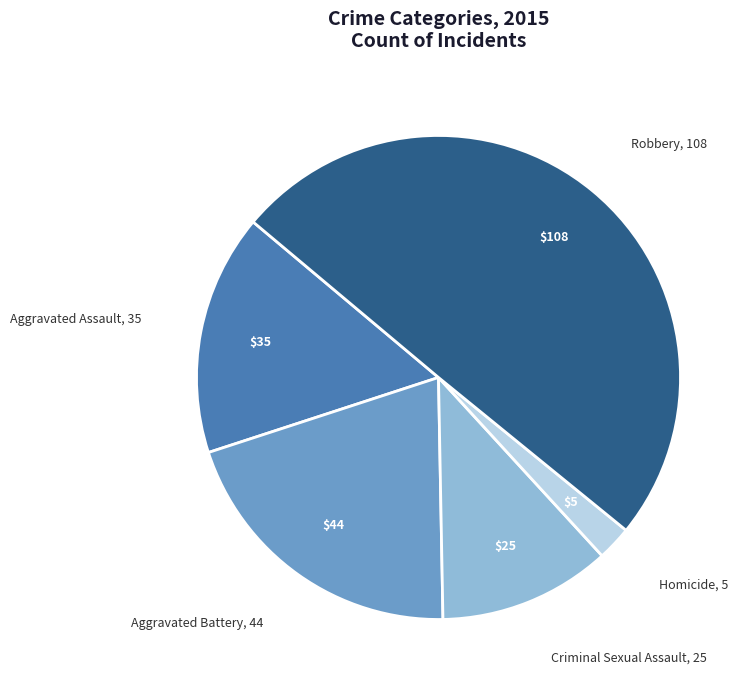

How many segments does this pie chart have?

5